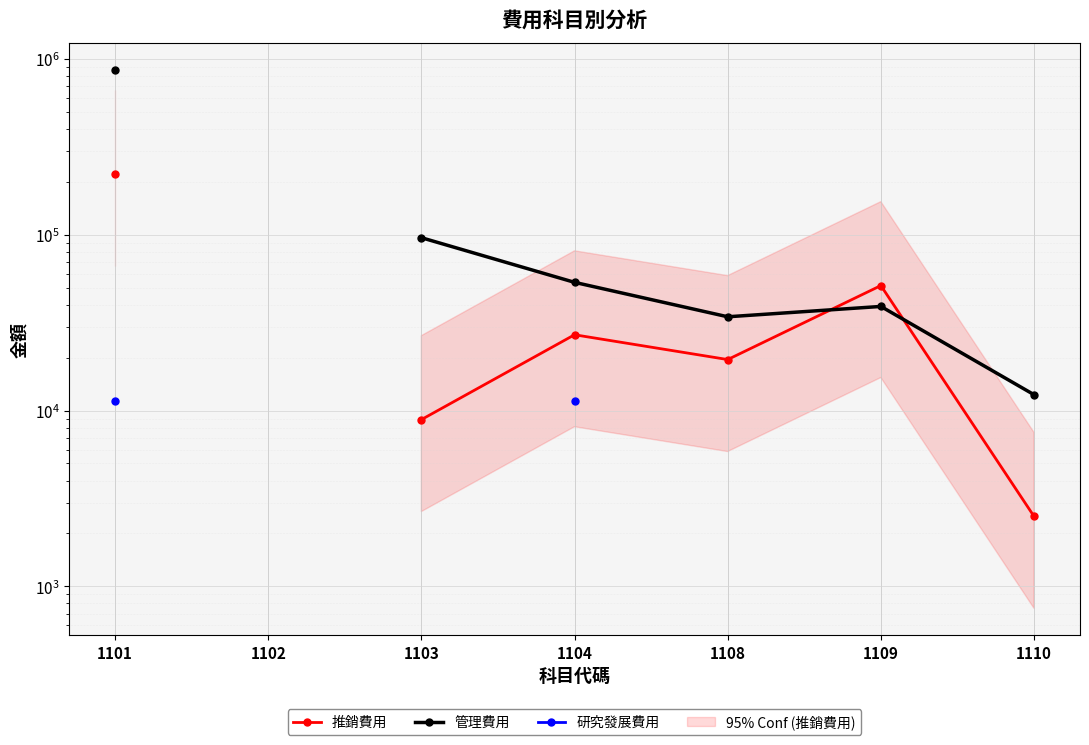

How many interior local valleys does the 管理費用 series have?

1